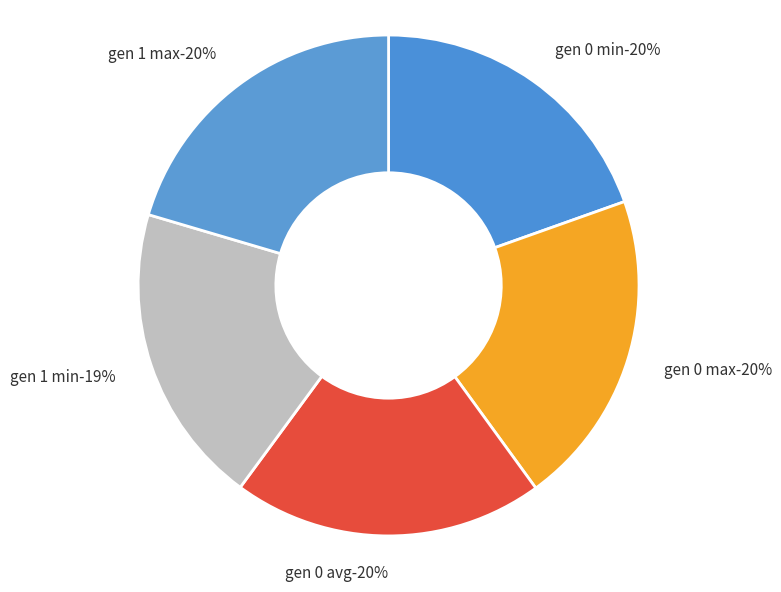

What is the ratio of the value at gen 0 avg to the value at gen 1 max?

1.0